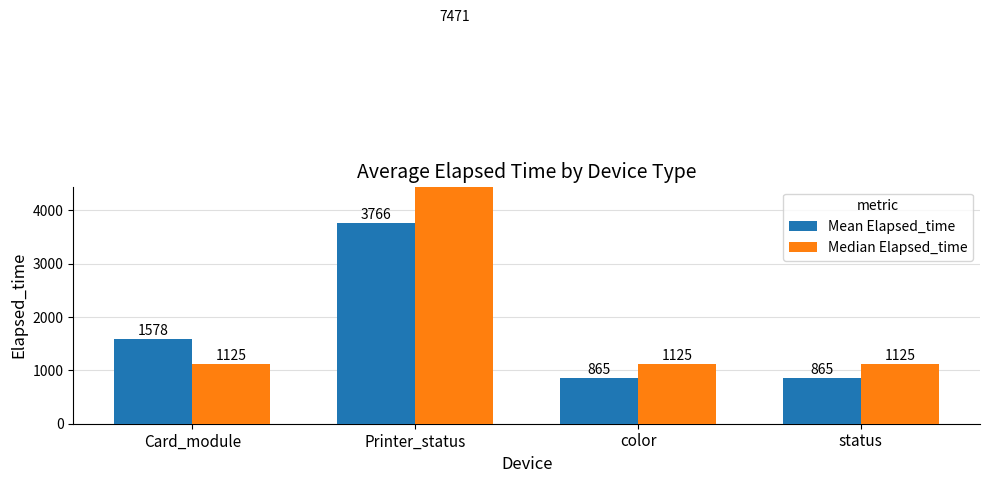

The value of Median Elapsed_time at Card_module is 1125.0. True or false?

True